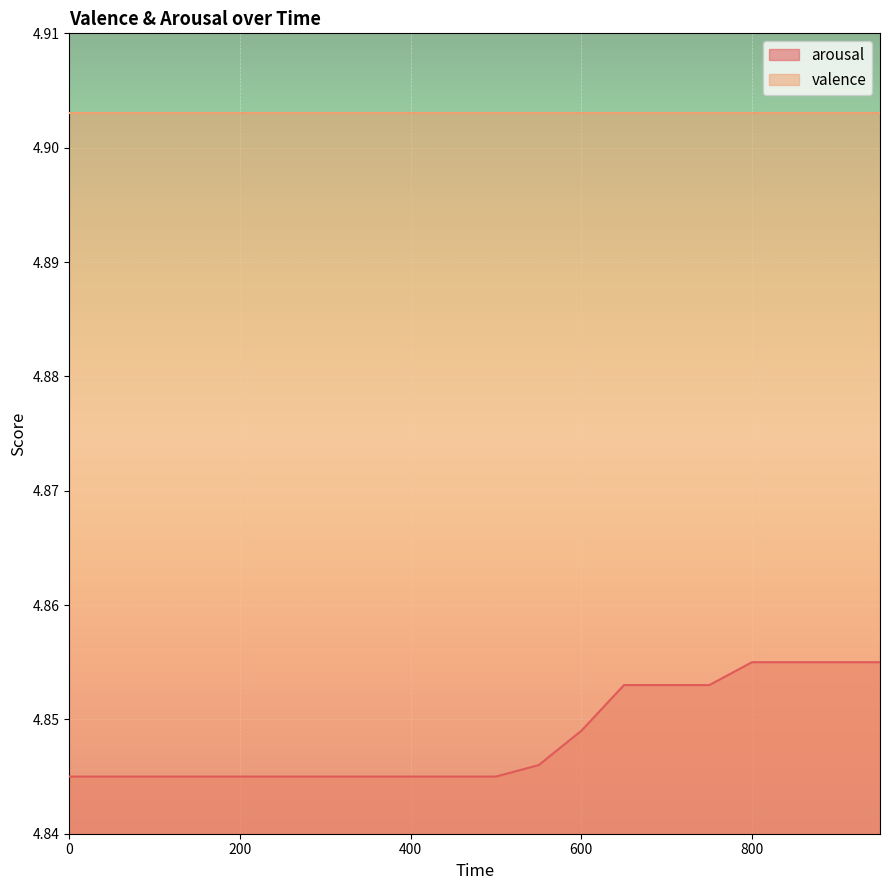

What is the value of the 1st point from the left?

4.8